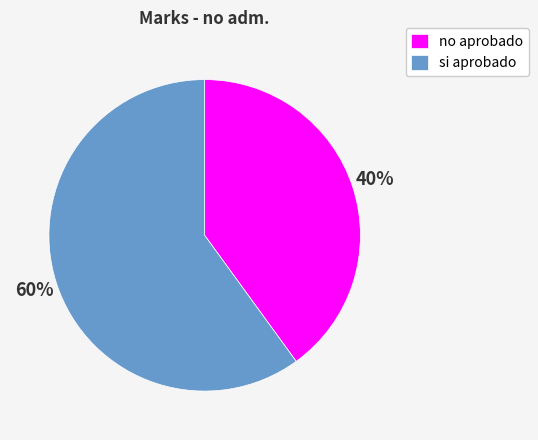

Which category has the smallest portion of the pie?

no aprobado